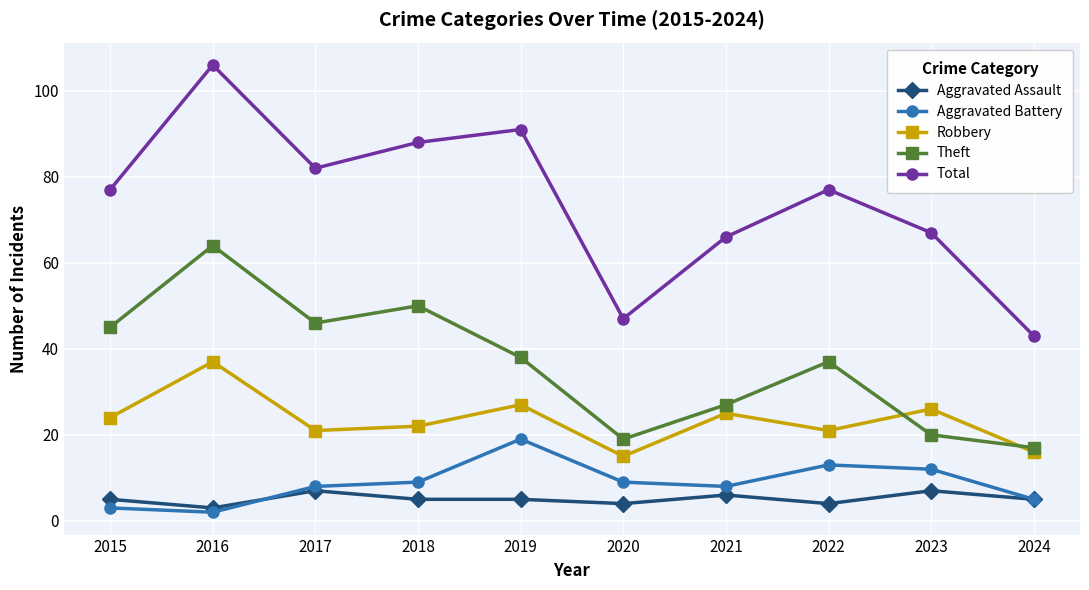

What is the sum of all Aggravated Assault values?

51